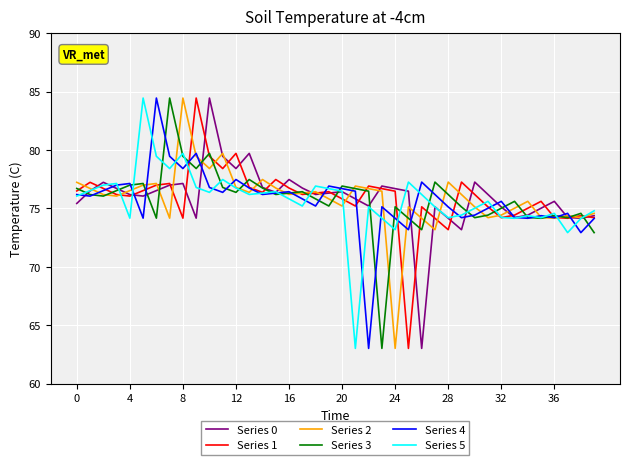

How many lines are shown in the chart?

6